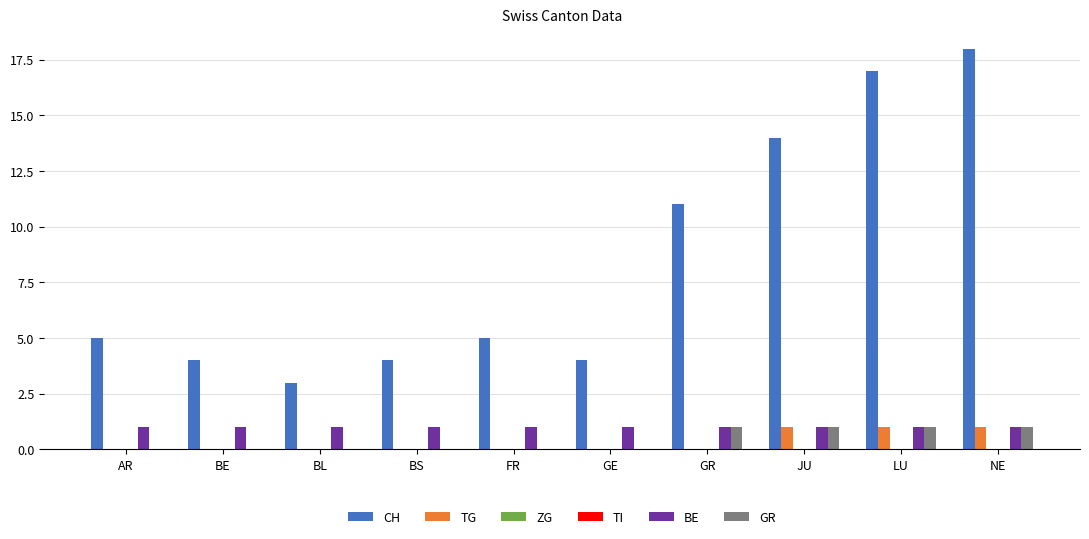

Where is ZG nearest to the value 0?

AR